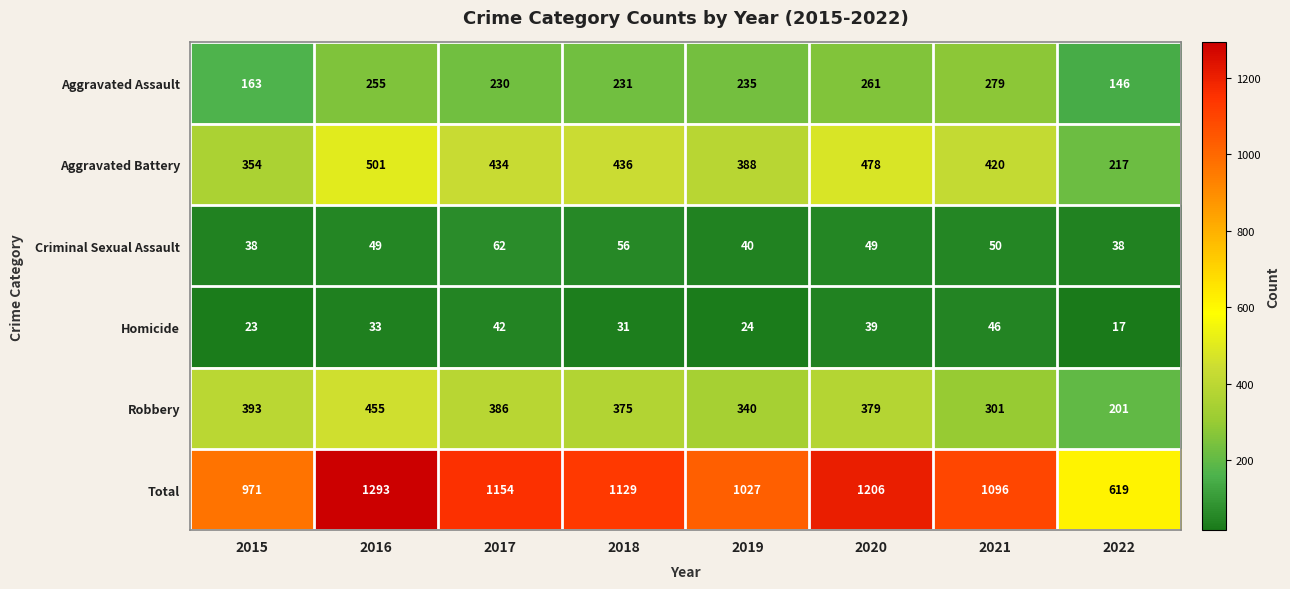

At which label does Robbery first exceed 379?

2015